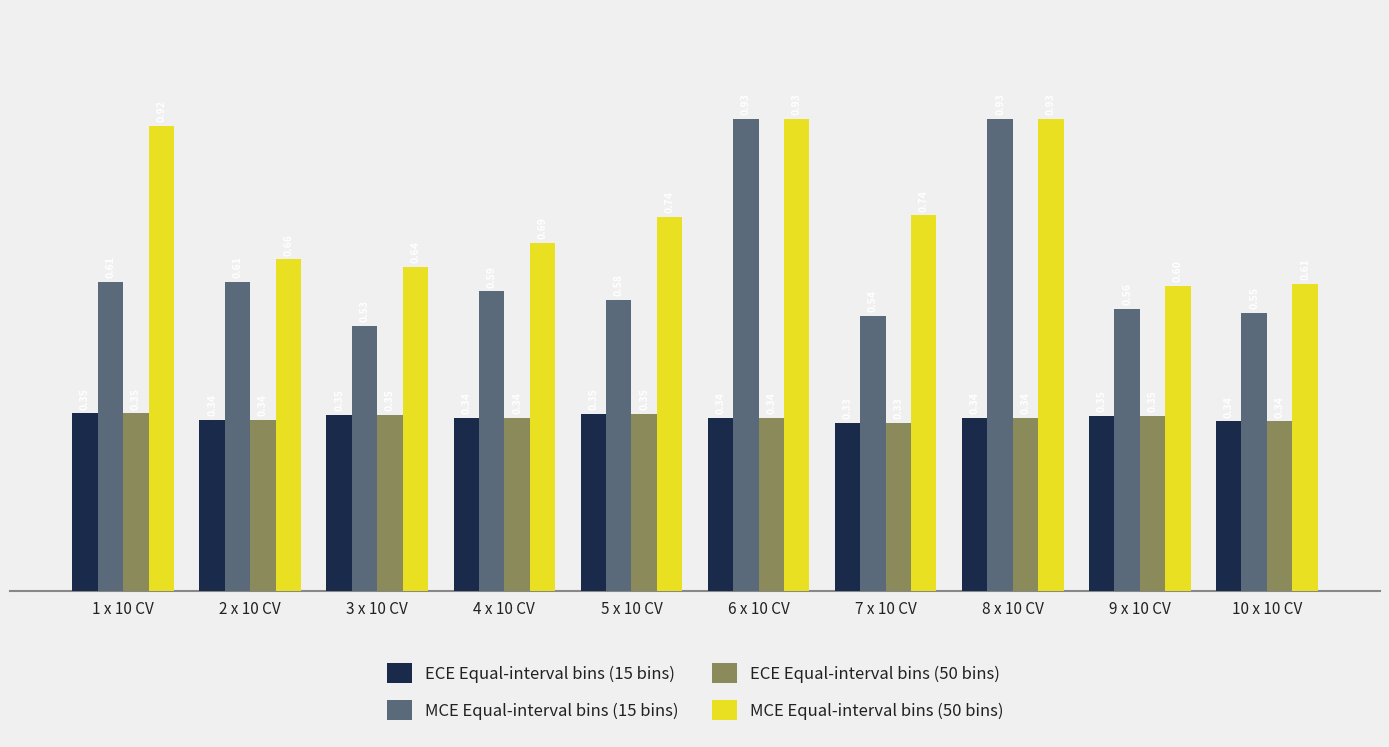

Is it true that ECE Equal-interval bins (50 bins) equals 0.2 at 3 x 10 CV?

False